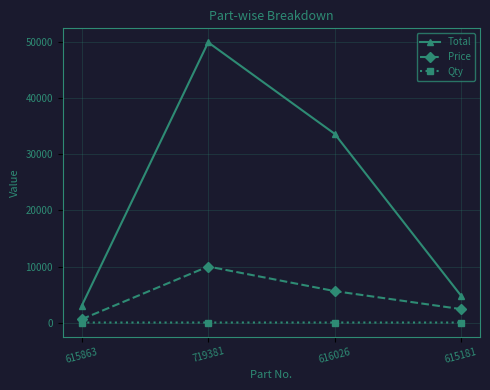

At how many categories does at least one series exceed 30119?

2